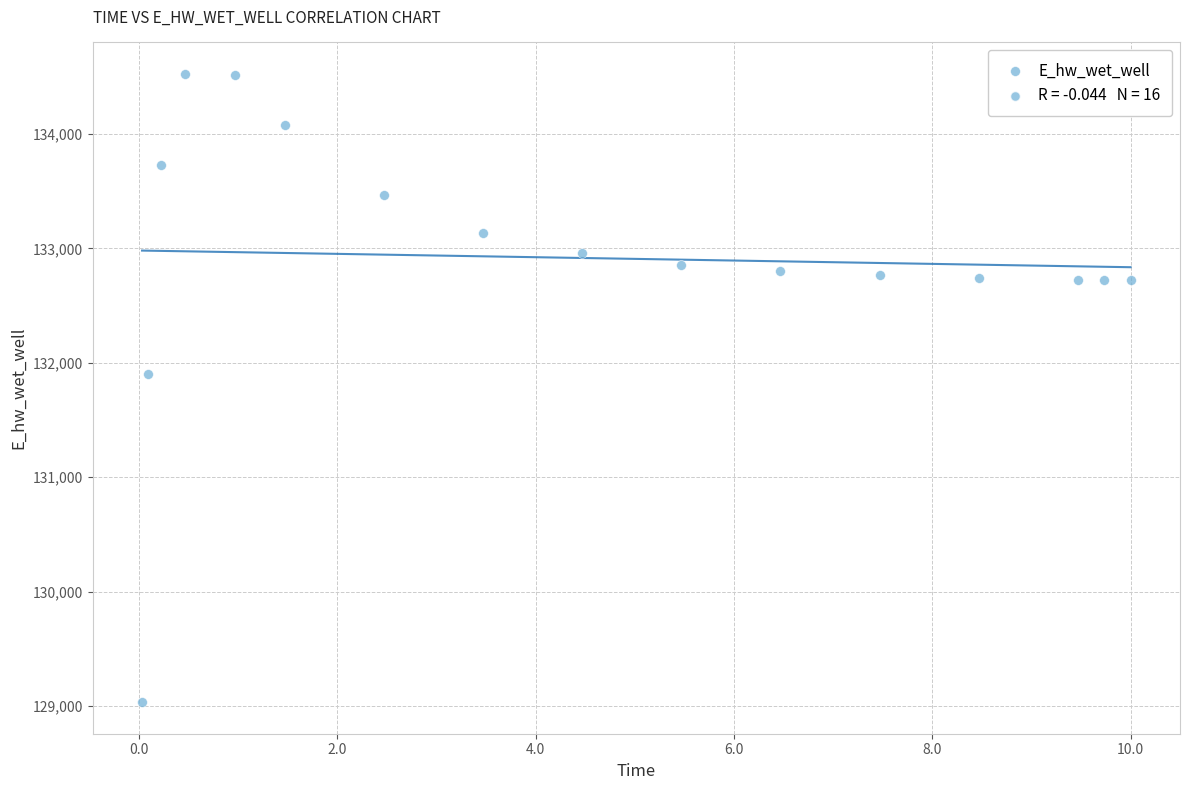

What Y value in the scatter plot is closest to 131779?

131898.8